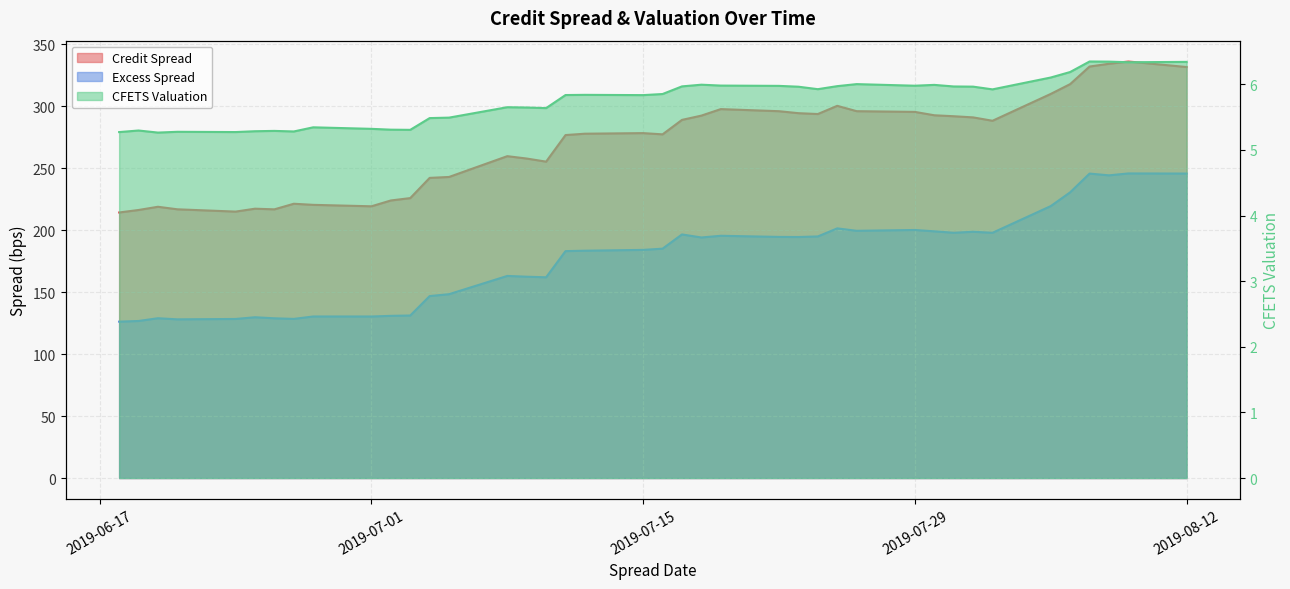

What is the minimum value for Credit Spread?

214.4